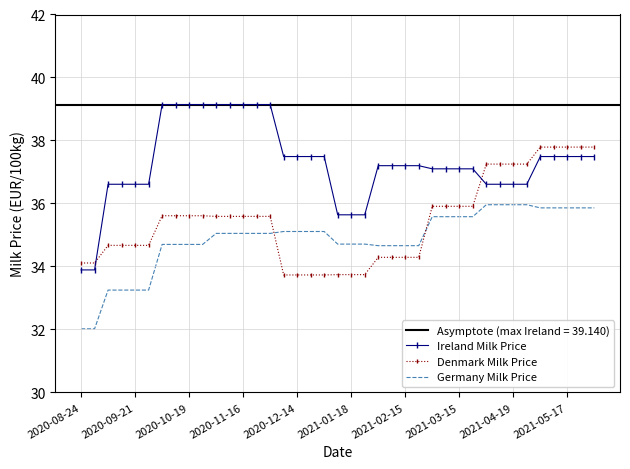

How many series are shown in this chart?

3